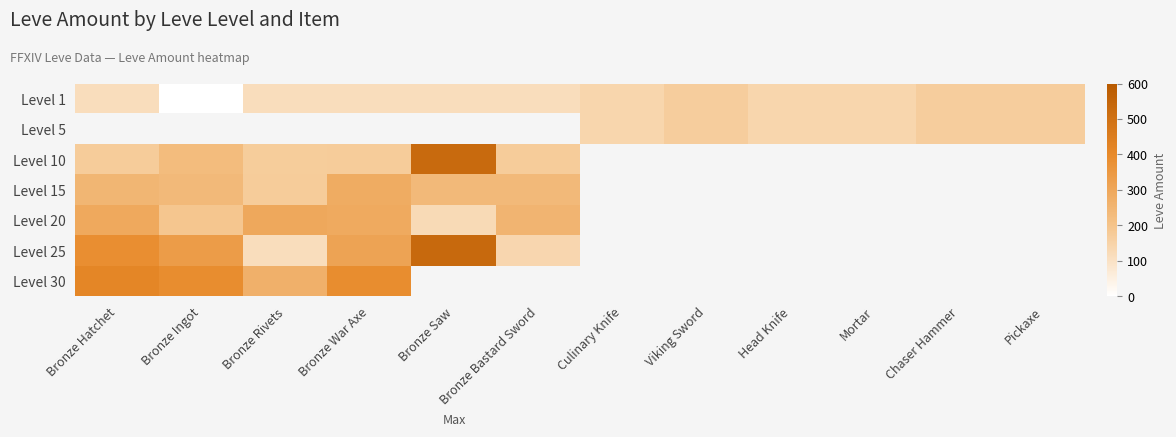

True or false: Level 30 has a value of 265.0 at Bronze Rivets.

True